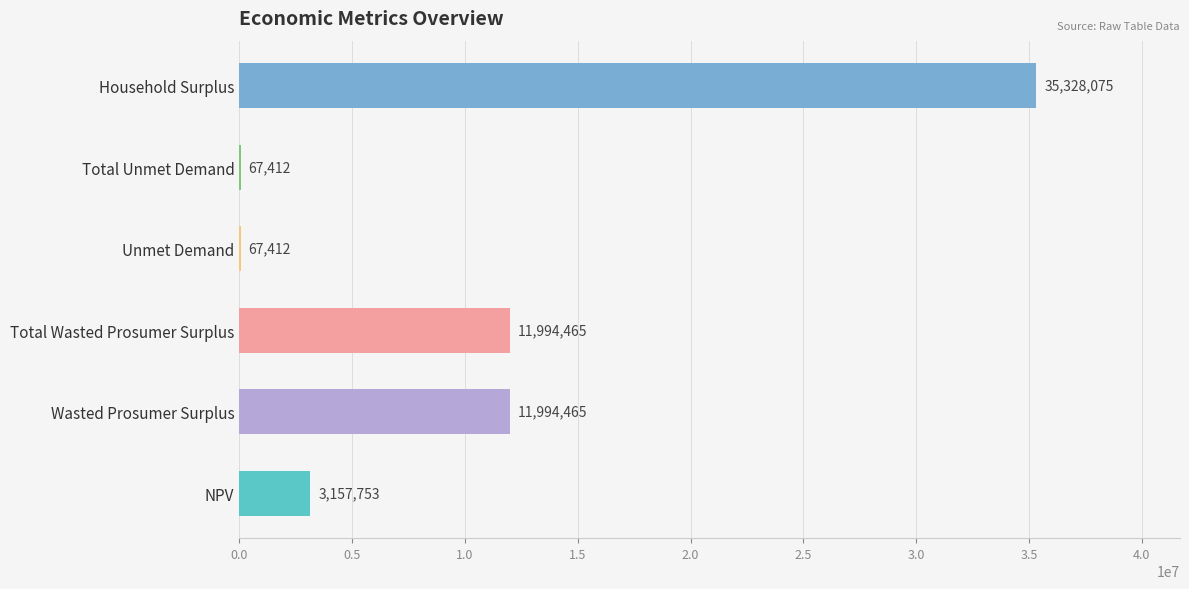

At which category does the chart reach its peak across all series?

Household Surplus